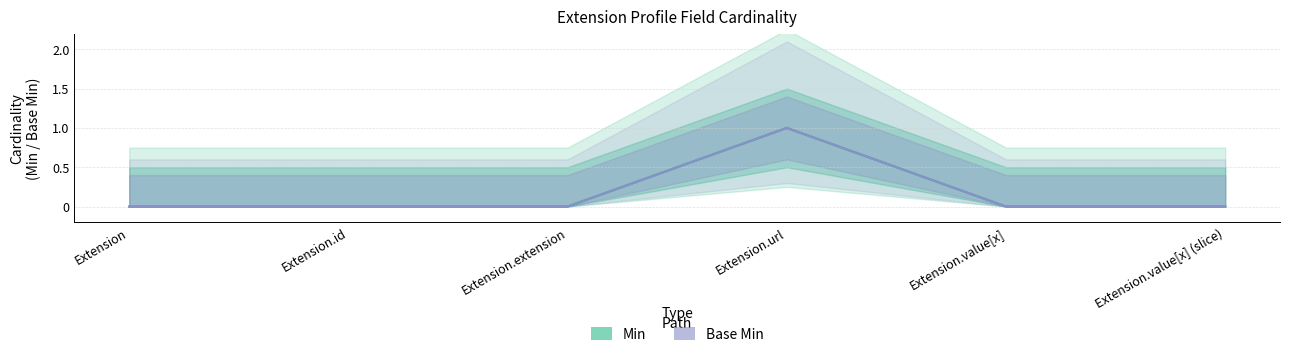

At how many categories does at least one series exceed 0?

1